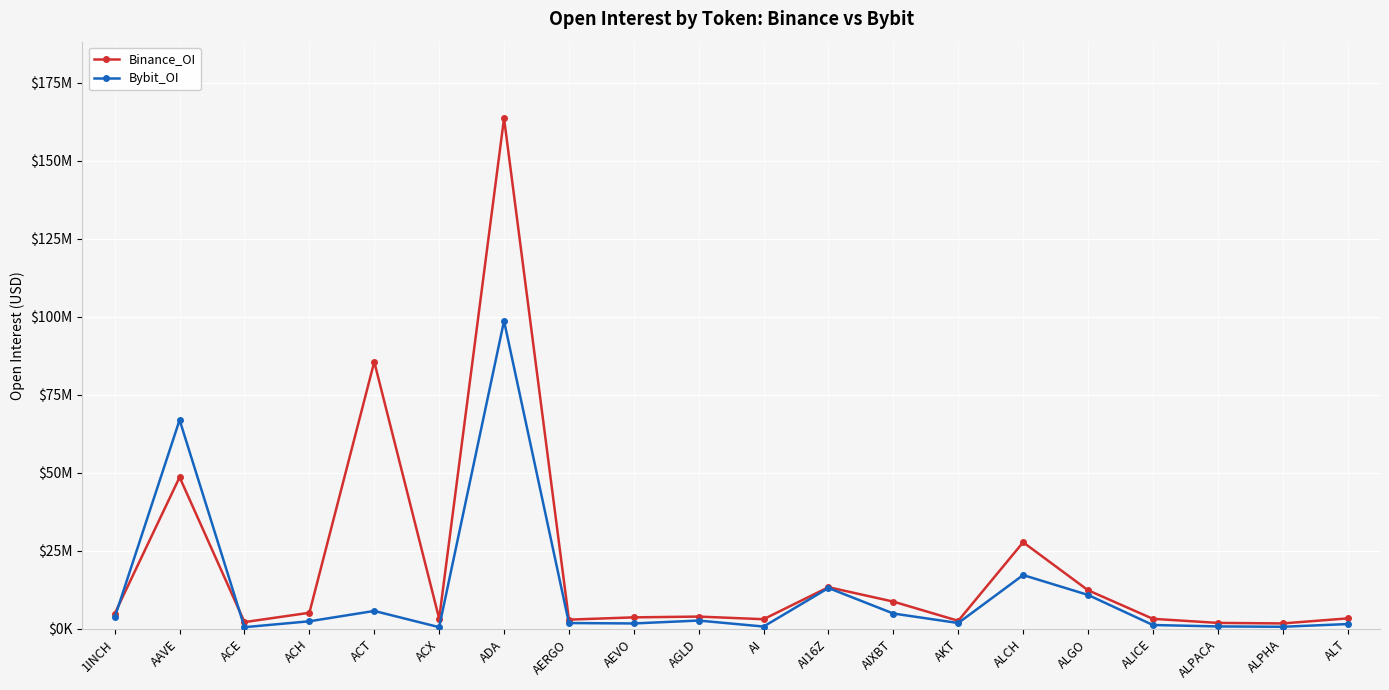

Reading left to right, list all the values displayed in this chart.

Binance_OI: 1INCH=4894612	AAVE=48616910	ACE=2183330	ACH=5172793	ACT=85607646	ACX=3283775	ADA=163650169	AERGO=2972072	AEVO=3701623	AGLD=3950833	AI=3108804	AI16Z=13370380	AIXBT=8747548	AKT=2595776	ALCH=27767328	ALGO=12391797	ALICE=3234506	ALPACA=1925494	ALPHA=1756454	ALT=3367941
Bybit_OI: 1INCH=3689393	AAVE=66961351	ACE=550643	ACH=2443316	ACT=5756981	ACX=554967	ADA=98693556	AERGO=1881901	AEVO=1750329	AGLD=2678930	AI=757215	AI16Z=13111492	AIXBT=4927096	AKT=1884891	ALCH=17257327	ALGO=10895295	ALICE=1246877	ALPACA=799566	ALPHA=685347	ALT=1551353